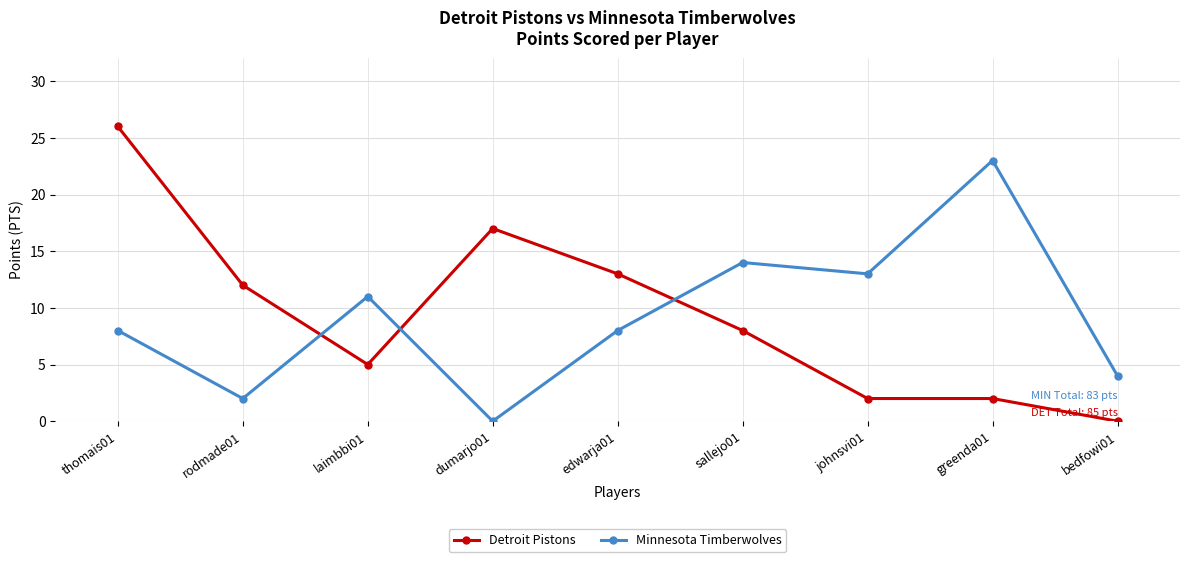

Where do Detroit Pistons and Minnesota Timberwolves first cross each other?

rodmade01 and laimbbi01